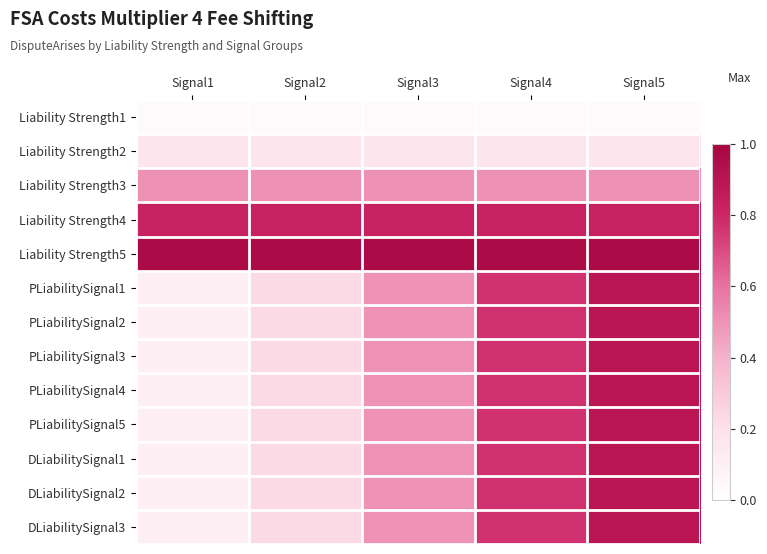

Reading left to right, extract all data points from this chart.

Liability Strength1: Signal1=0.0	Signal2=0.0	Signal3=0.0	Signal4=0.0	Signal5=0.0
Liability Strength2: Signal1=0.2	Signal2=0.2	Signal3=0.2	Signal4=0.2	Signal5=0.2
Liability Strength3: Signal1=0.5	Signal2=0.5	Signal3=0.5	Signal4=0.5	Signal5=0.5
Liability Strength4: Signal1=0.8	Signal2=0.8	Signal3=0.8	Signal4=0.8	Signal5=0.8
Liability Strength5: Signal1=1.0	Signal2=1.0	Signal3=1.0	Signal4=1.0	Signal5=1.0
PLiabilitySignal1: Signal1=0.1	Signal2=0.2	Signal3=0.5	Signal4=0.8	Signal5=0.9
PLiabilitySignal2: Signal1=0.1	Signal2=0.2	Signal3=0.5	Signal4=0.8	Signal5=0.9
PLiabilitySignal3: Signal1=0.1	Signal2=0.2	Signal3=0.5	Signal4=0.8	Signal5=0.9
PLiabilitySignal4: Signal1=0.1	Signal2=0.2	Signal3=0.5	Signal4=0.8	Signal5=0.9
PLiabilitySignal5: Signal1=0.1	Signal2=0.2	Signal3=0.5	Signal4=0.8	Signal5=0.9
DLiabilitySignal1: Signal1=0.1	Signal2=0.2	Signal3=0.5	Signal4=0.8	Signal5=0.9
DLiabilitySignal2: Signal1=0.1	Signal2=0.2	Signal3=0.5	Signal4=0.8	Signal5=0.9
DLiabilitySignal3: Signal1=0.1	Signal2=0.2	Signal3=0.5	Signal4=0.8	Signal5=0.9